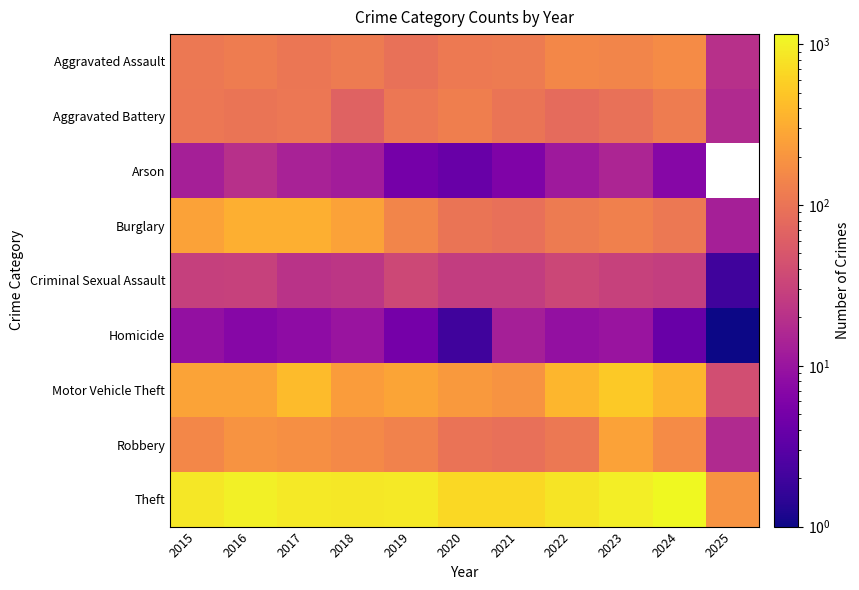

At how many categories does at least one series exceed 292?

10